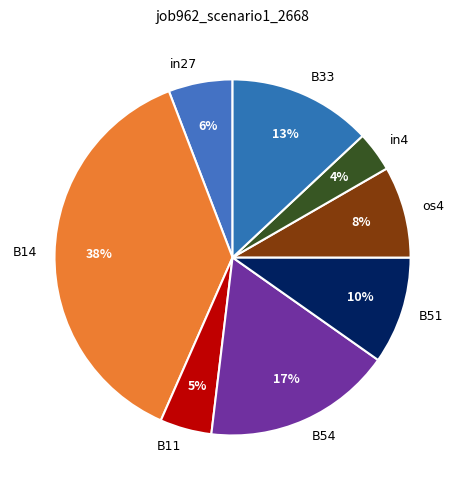

Count the number of slices in the pie.

8